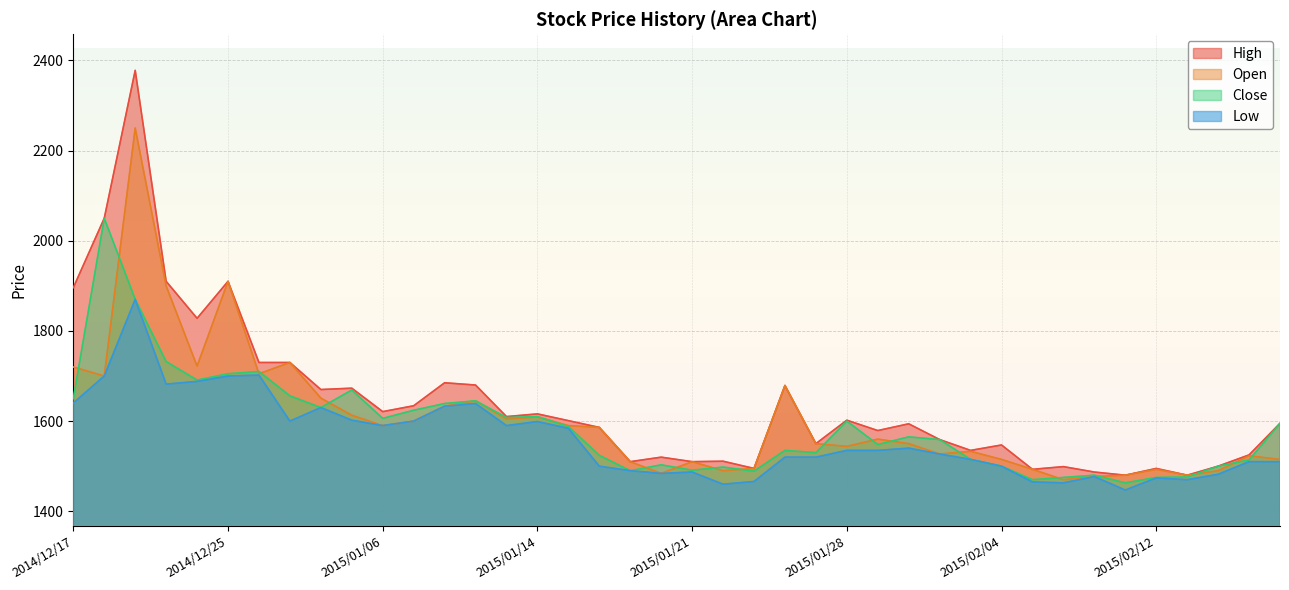

List the labels in order of Close value, smallest first.

2015/02/10, 2015/02/05, 2015/02/06, 2015/02/12, 2015/02/13, 2015/02/09, 2015/01/23, 2015/01/19, 2015/01/21, 2015/01/22, 2015/02/04, 2015/02/16, 2015/01/20, 2015/02/17, 2015/02/03, 2015/01/16, 2015/01/27, 2015/01/26, 2015/01/29, 2015/02/02, 2015/01/30, 2015/01/15, 2015/02/18, 2015/01/28, 2015/01/06, 2015/01/13, 2015/01/14, 2015/01/07, 2014/12/30, 2015/01/08, 2015/01/09, 2014/12/17, 2014/12/29, 2015/01/05, 2014/12/24, 2014/12/25, 2014/12/26, 2014/12/22, 2014/12/19, 2014/12/18